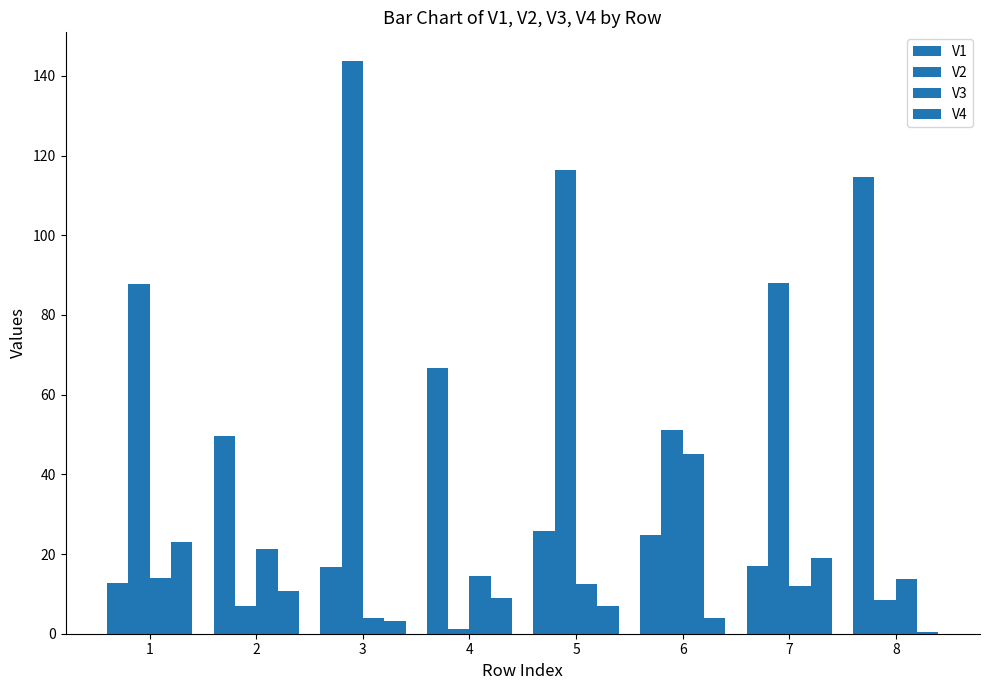

Reading right to left, what are all the values shown in this chart?

V1: 8=114.6	7=17.0	6=24.8	5=25.7	4=66.6	3=16.7	2=49.7	1=12.8
V2: 8=8.5	7=88.1	6=51.2	5=116.5	4=1.2	3=143.8	2=6.9	1=87.8
V3: 8=13.8	7=12.0	6=45.1	5=12.4	4=14.5	3=3.9	2=21.3	1=13.9
V4: 8=0.5	7=19.1	6=4.0	5=6.9	4=9.1	3=3.3	2=10.6	1=23.0